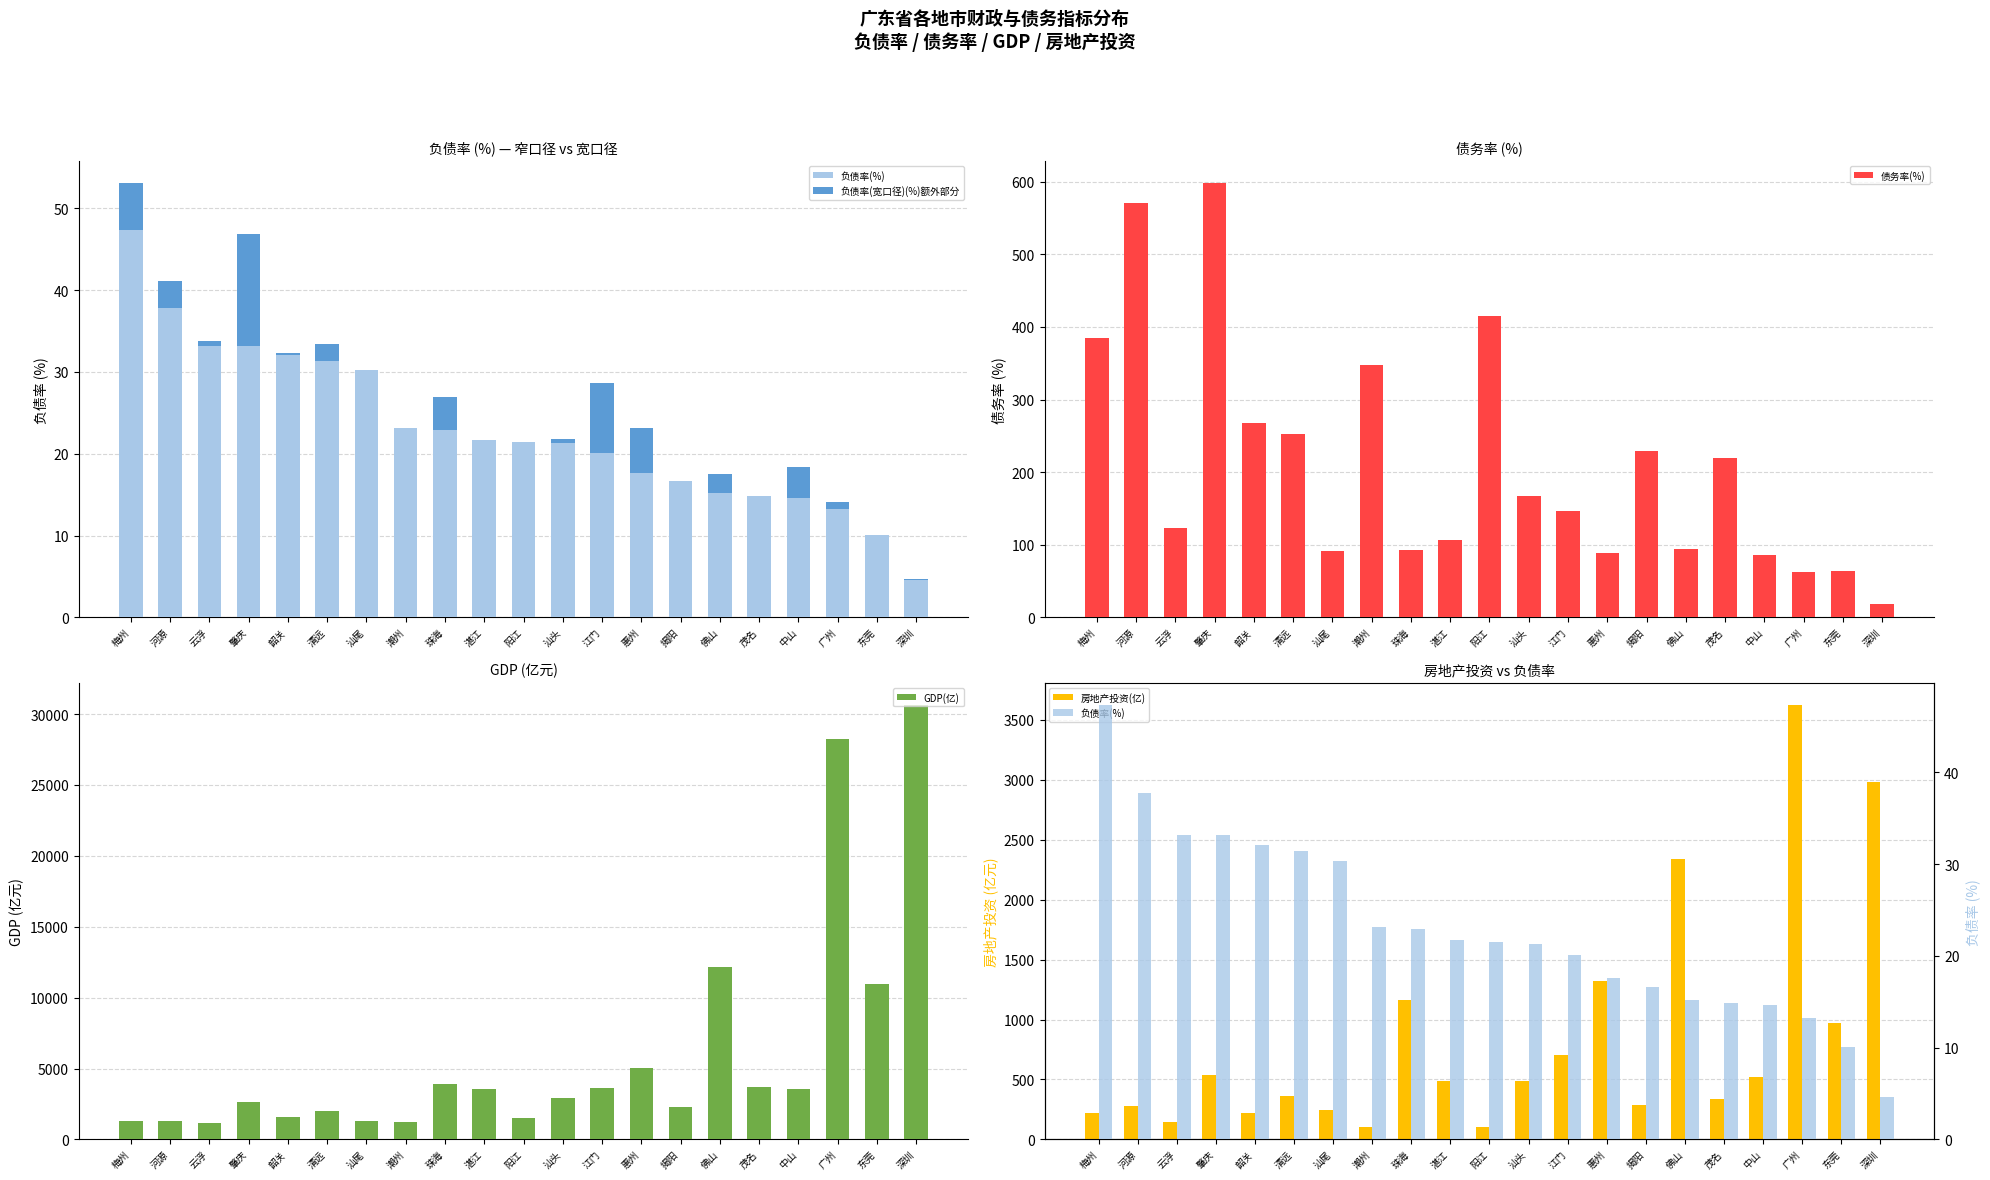

Which series has the largest total across all categories?

GDP(亿)